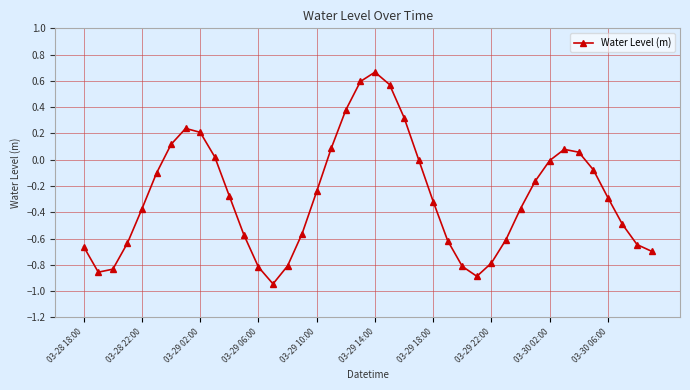

Count the number of data series in this chart.

1